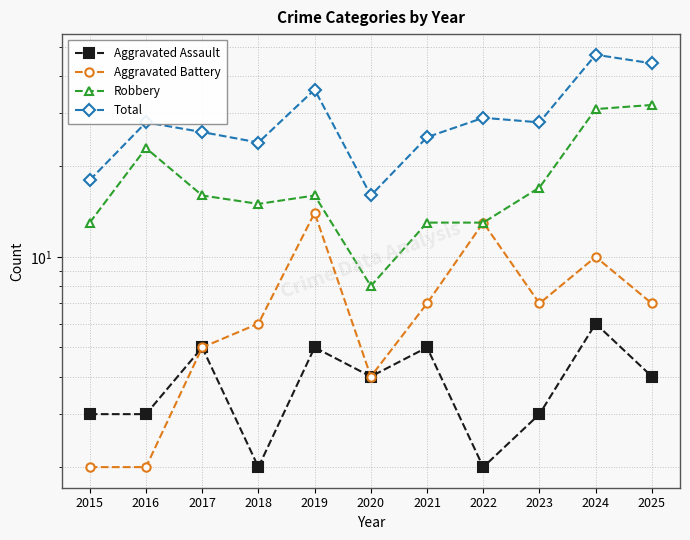

Is it true that Total equals 25 at 2021?

True